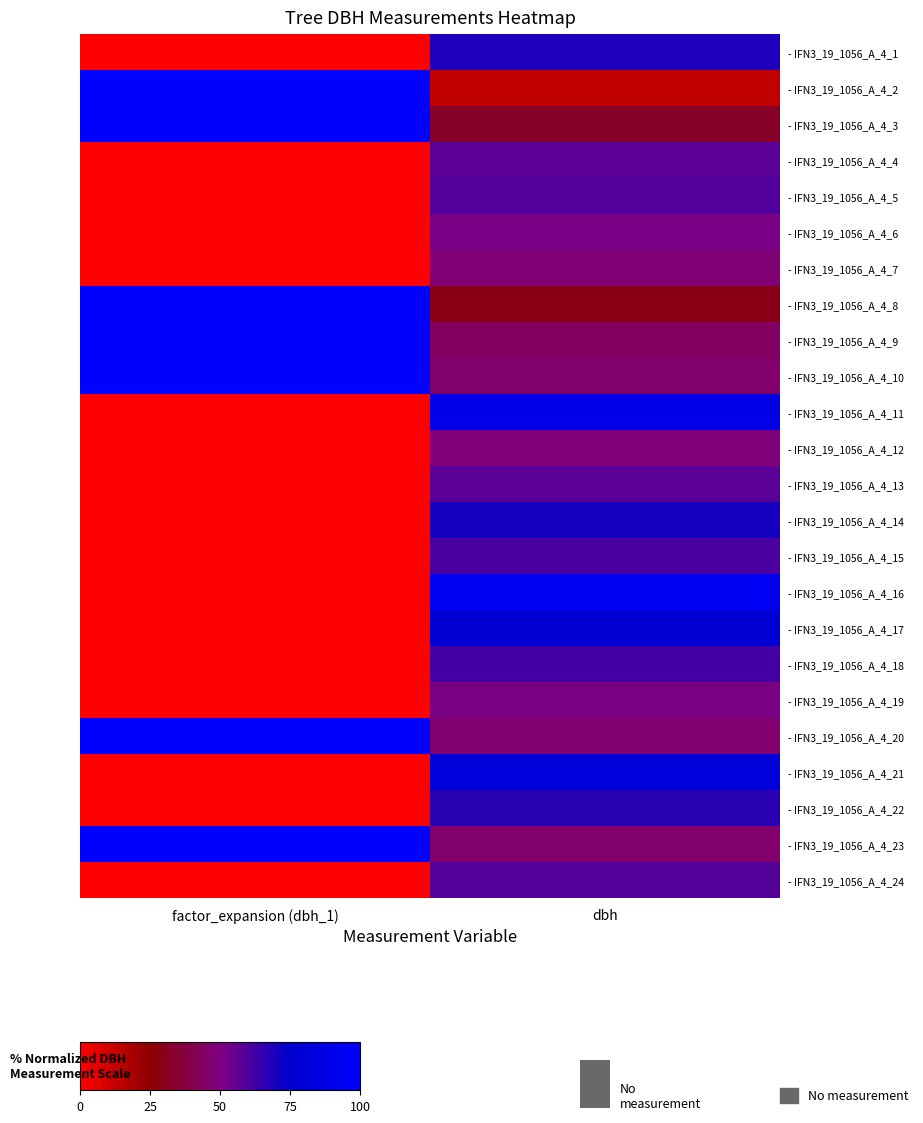

What is the difference between the highest and lowest values at dbh?

81.7